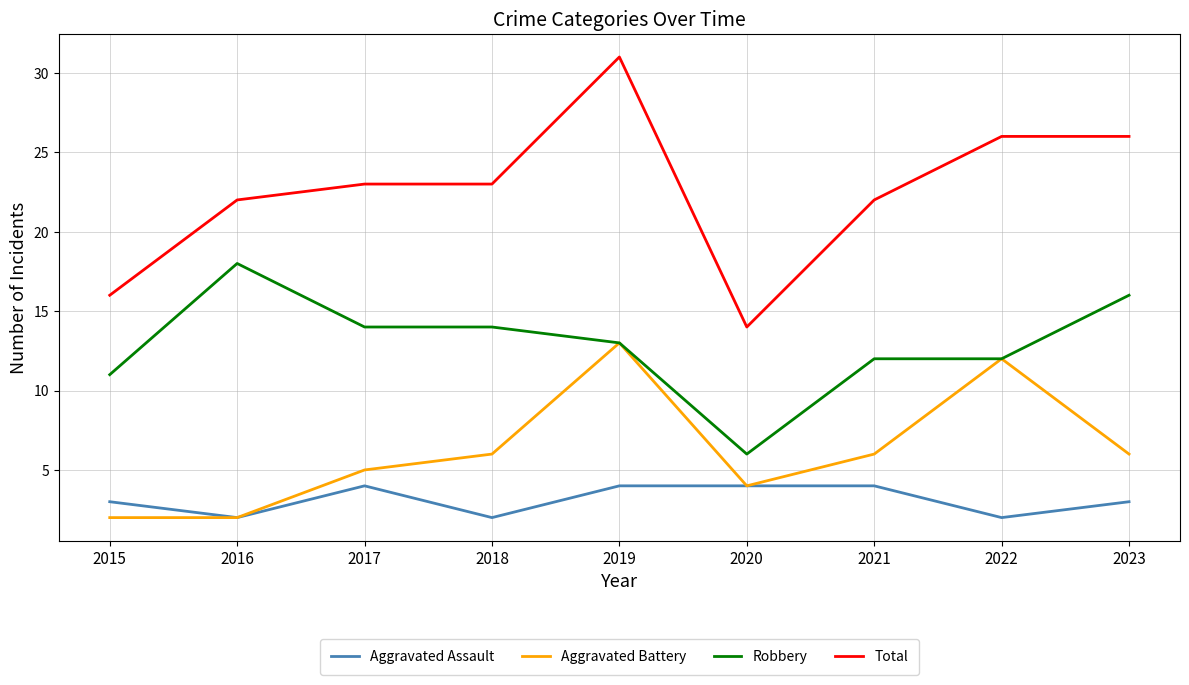

Which series has the largest total across all categories?

Total